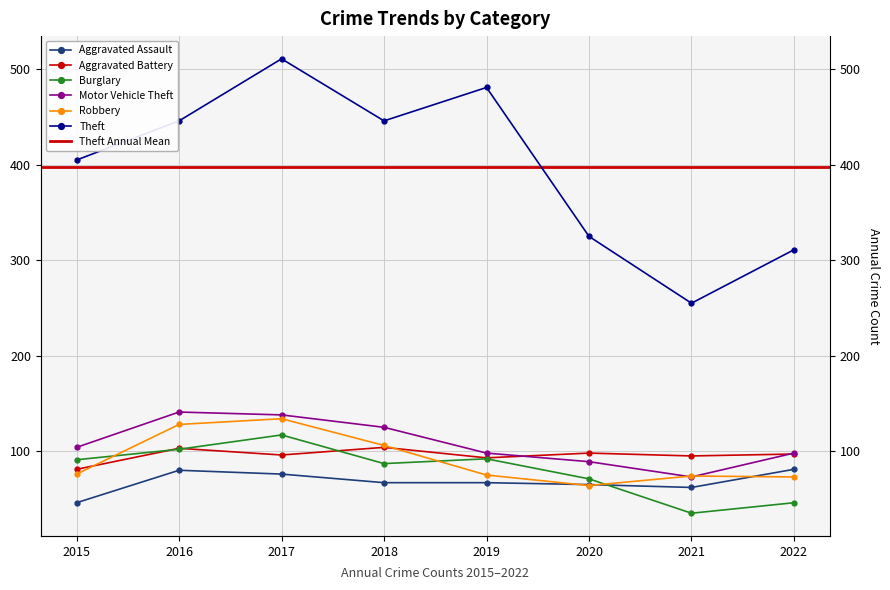

What is the average value of the Theft series?

398